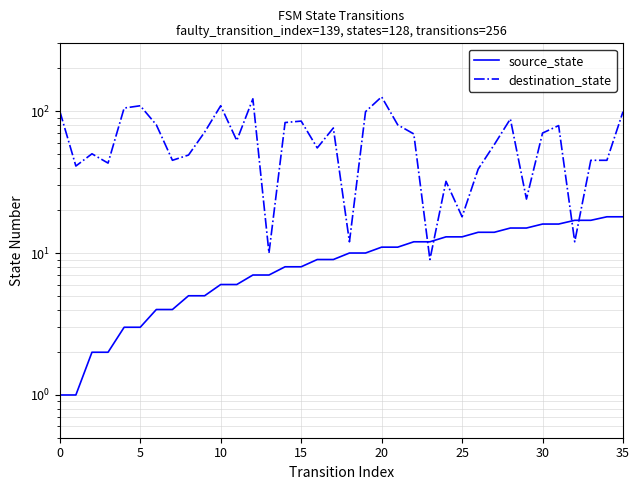

What is the minimum value for destination_state?

9